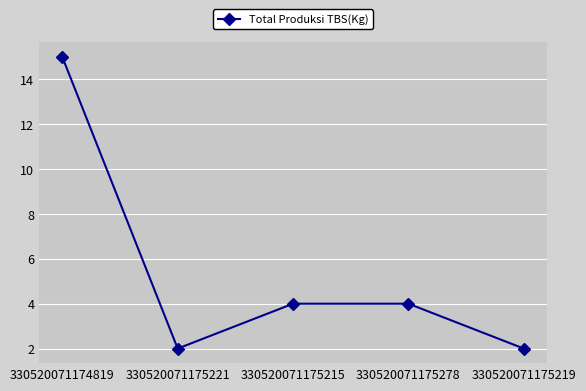

How many points are lower than both their immediate neighbors (excluding endpoints)?

1